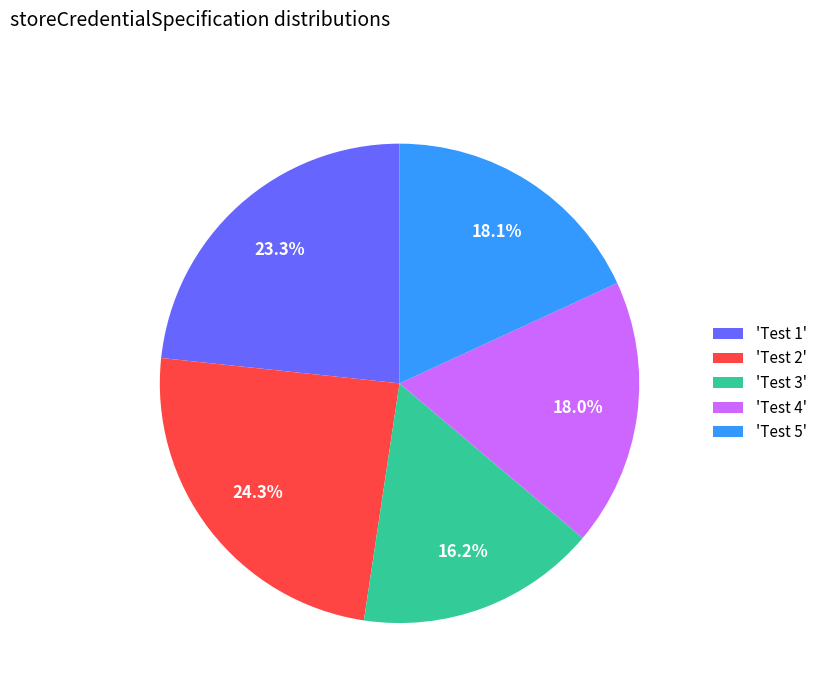

Does 'Test 5' account for over 50% of the chart?

No